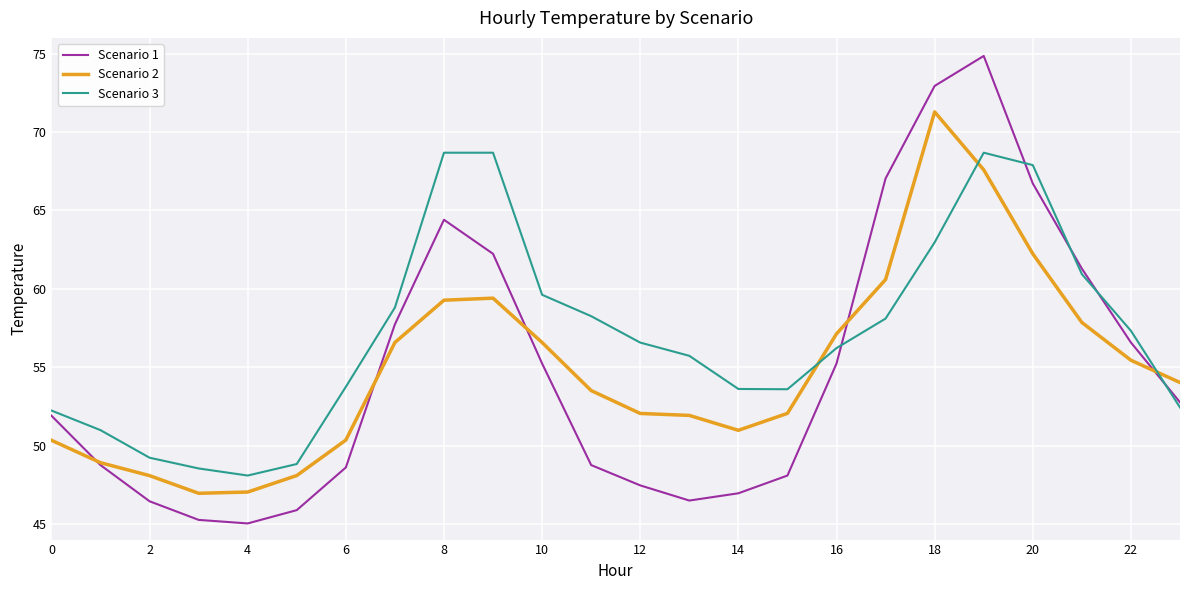

Rank the series by their maximum value, from lowest to highest.

Scenario 3, Scenario 2, Scenario 1